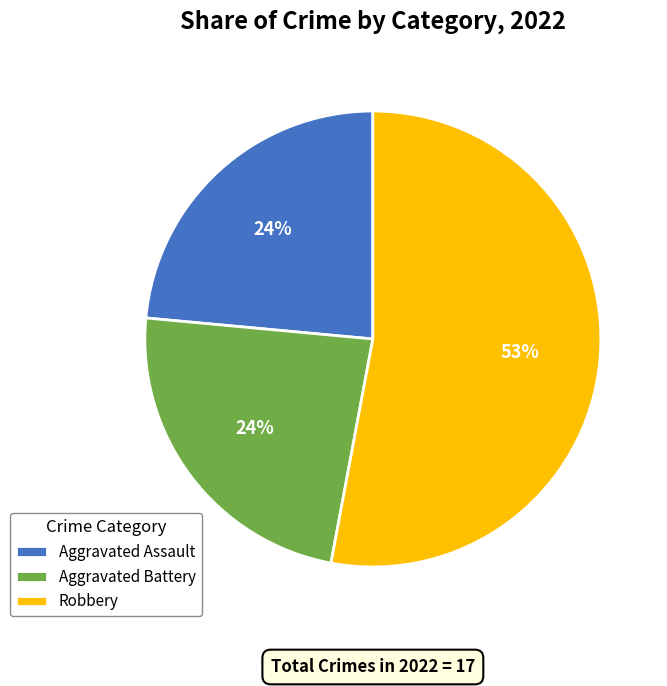

To the nearest percent, what portion does Aggravated Assault represent?

24%